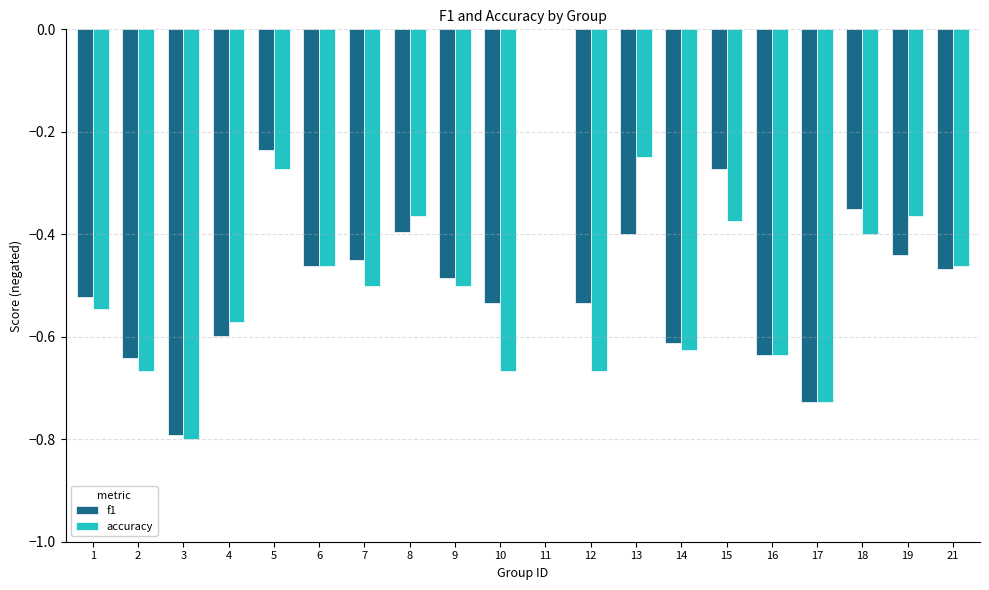

Is the value of f1 at 9 greater than the value of accuracy at 18?

No